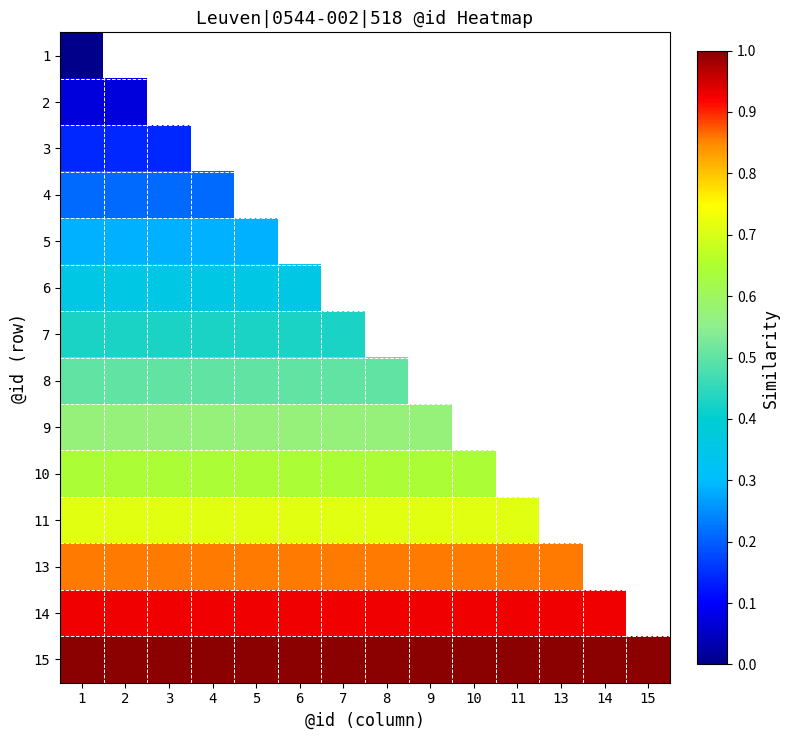

The 4 series shows 0.3 at 4. True or false?

False